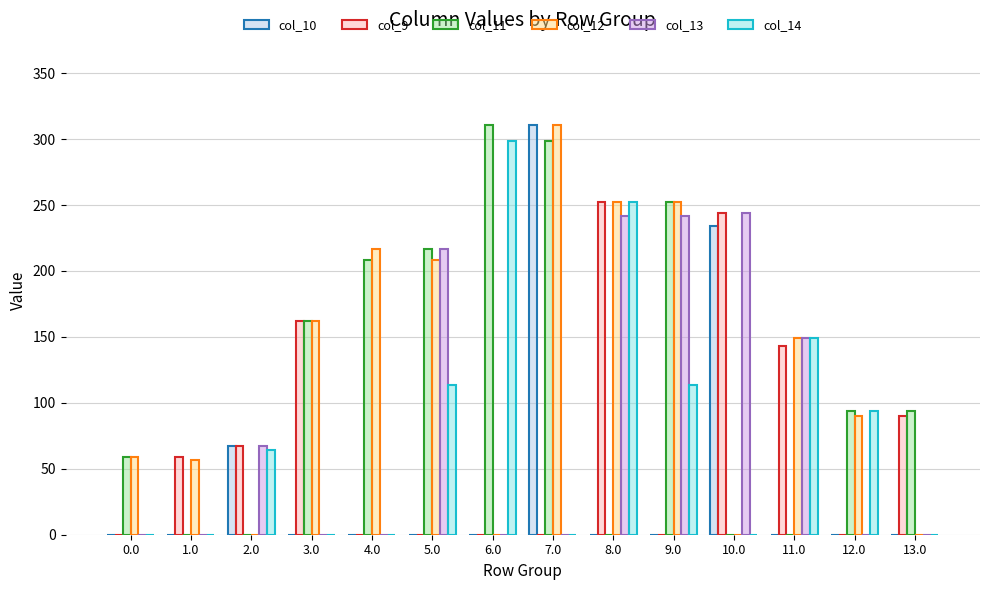

True or false: col_11 has a value of 30.9 at 12.0.

False